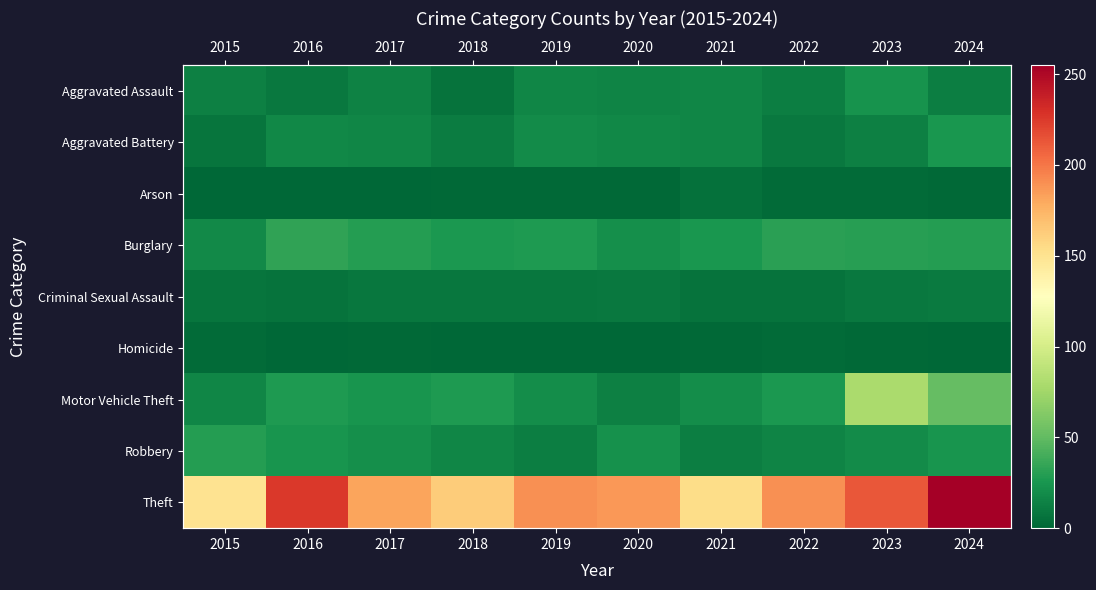

Which category has the highest value across all series?

2024